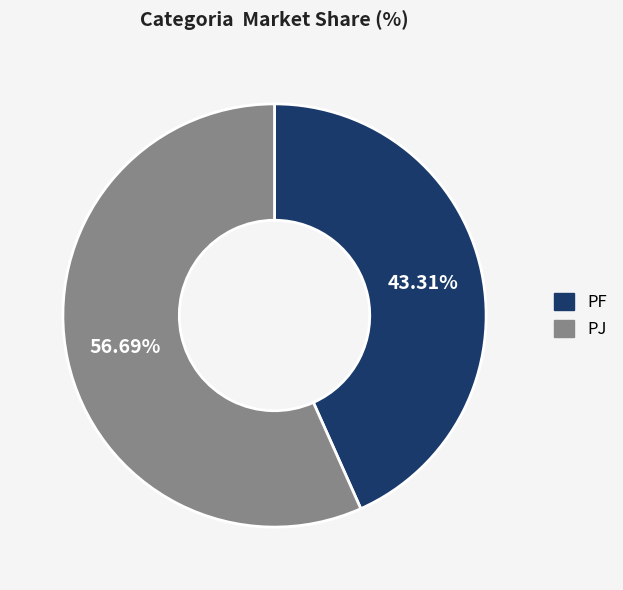

To the nearest percent, what is the difference between the largest and smallest slice percentages?

13%